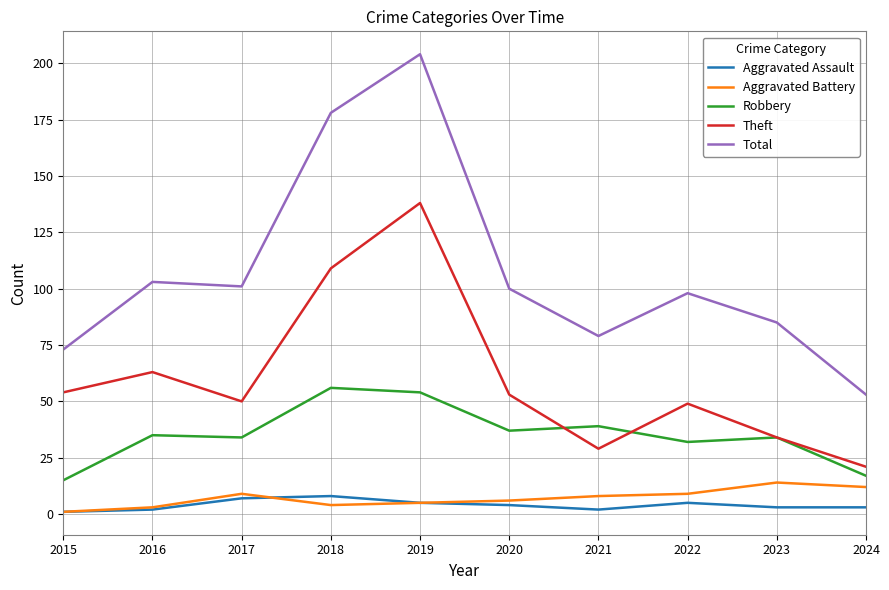

What is the minimum value for Total?

53